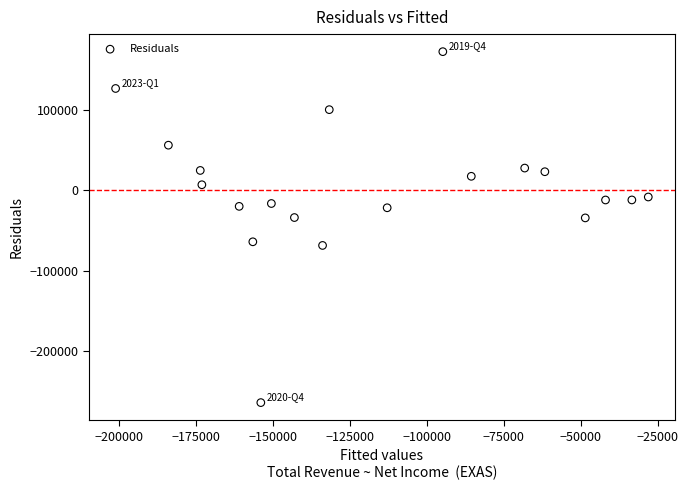

What is the range of Y values (max minus min)?

437104.6